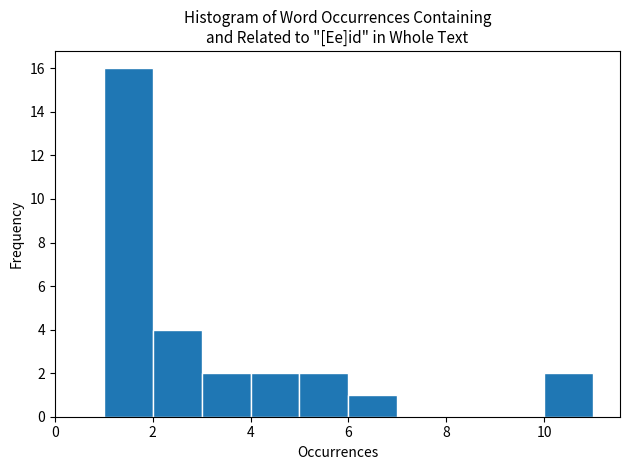

Reading left to right, list every bar in this chart as the range it spans on the x-axis followed by its height. The values are not printed on the chart, so give them approximately, as read against the axis.

0 to 1: 0
1 to 2: 16
2 to 3: 4
3 to 4: 2
4 to 5: 2
5 to 6: 2
6 to 7: 1
7 to 8: 0
8 to 9: 0
9 to 10: 0
10 to 11: 2